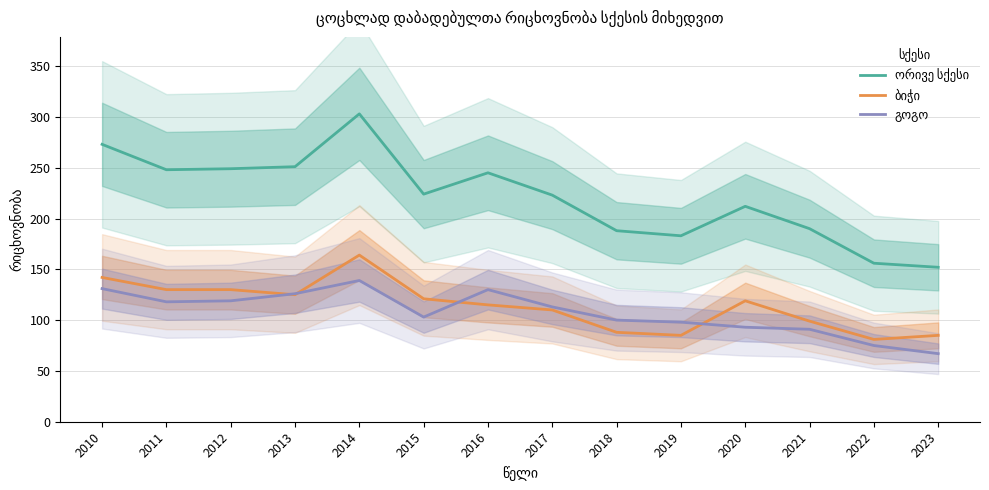

Reading left to right, what are all the values shown in this chart?

ორივე სქესი: 273	248	249	251	303	224	245	223	188	183	212	190	156	152
ბიჭი: 142	130	130	125	164	121	115	110	88	85	119	99	81	85
გოგო: 131	118	119	126	139	103	130	113	100	98	93	91	75	67